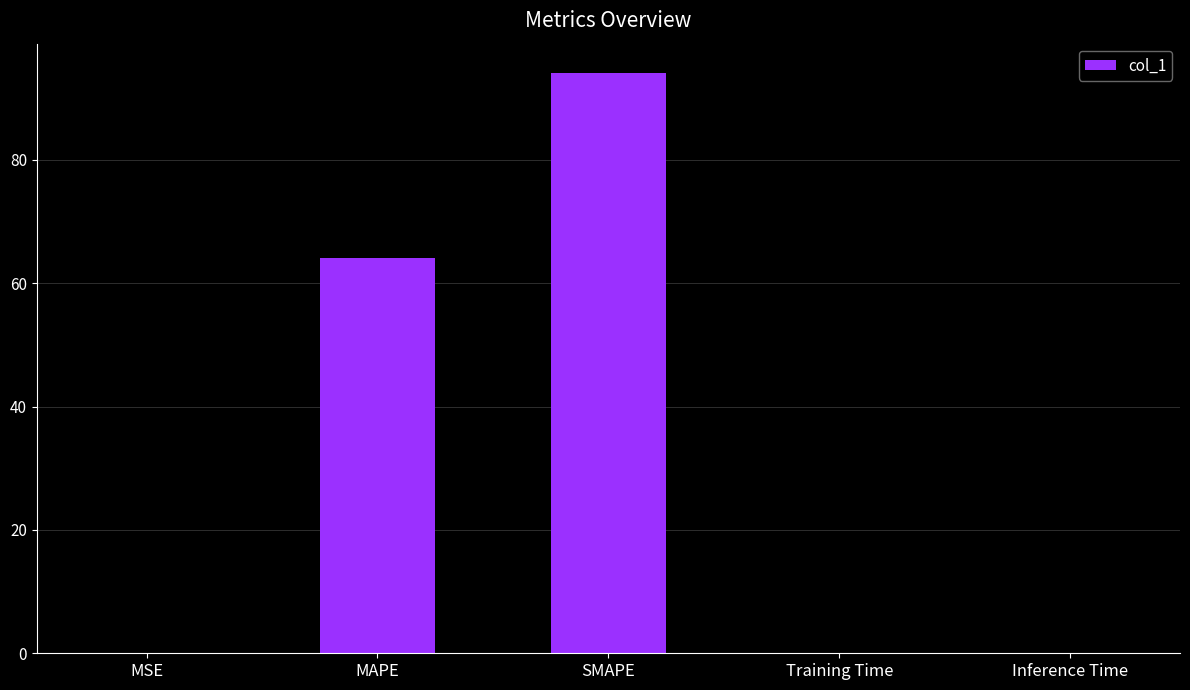

What is the change in value from MAPE to SMAPE?

+30.1